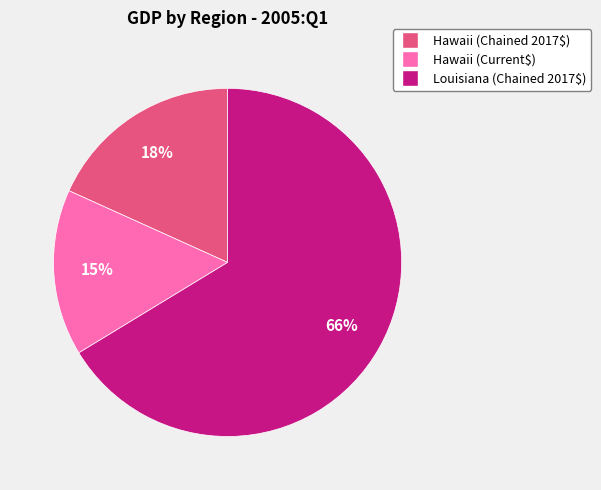

What is the majority slice?

Louisiana (Chained 2017$)